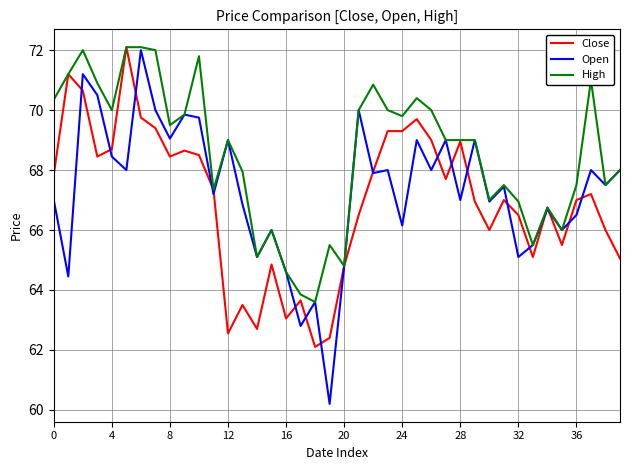

What is the maximum value for Open?

72.0